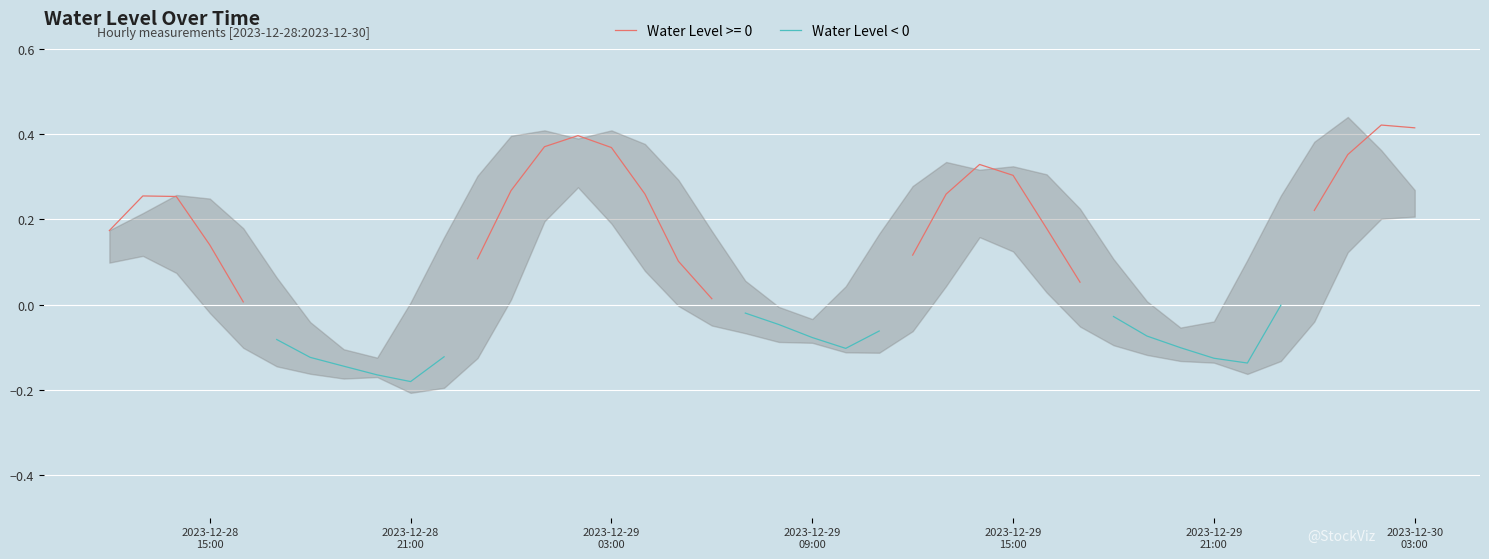

Between 9 and 2023-12-29
03:00, which is larger?

2023-12-29
03:00